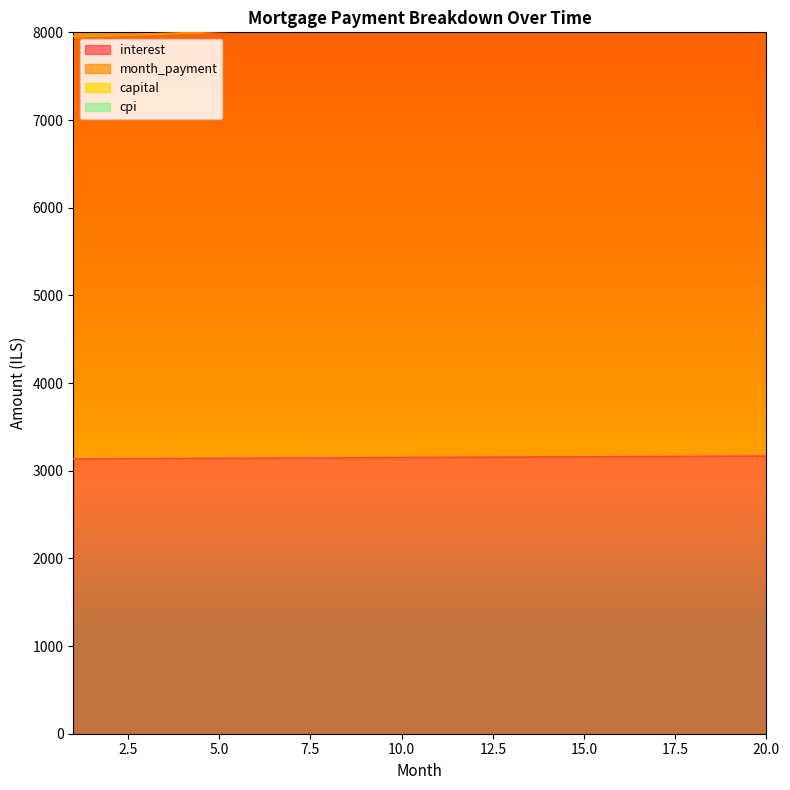

Which series has the largest total across all categories?

capital